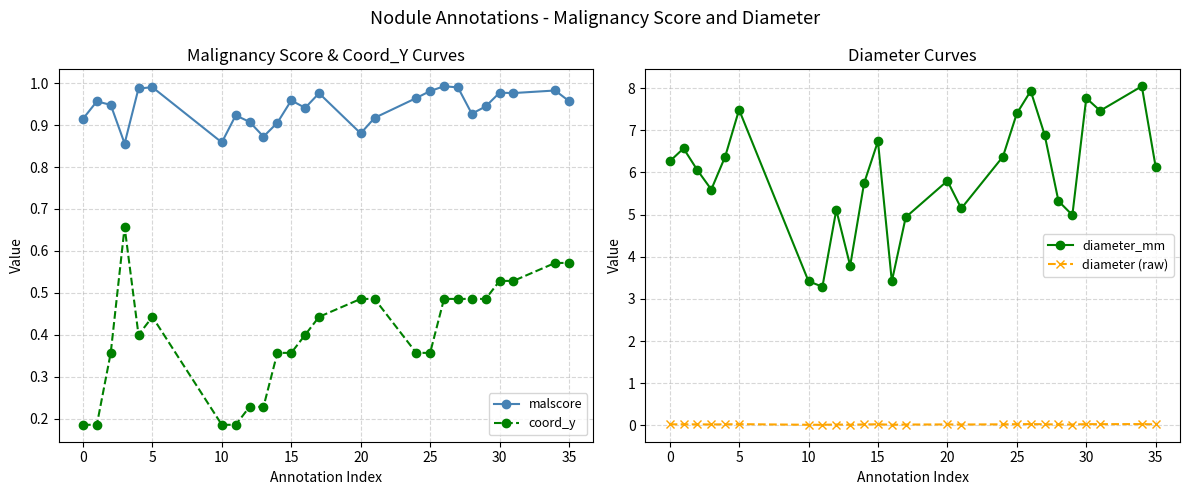

Which series has the largest range (max minus min)?

diameter_mm